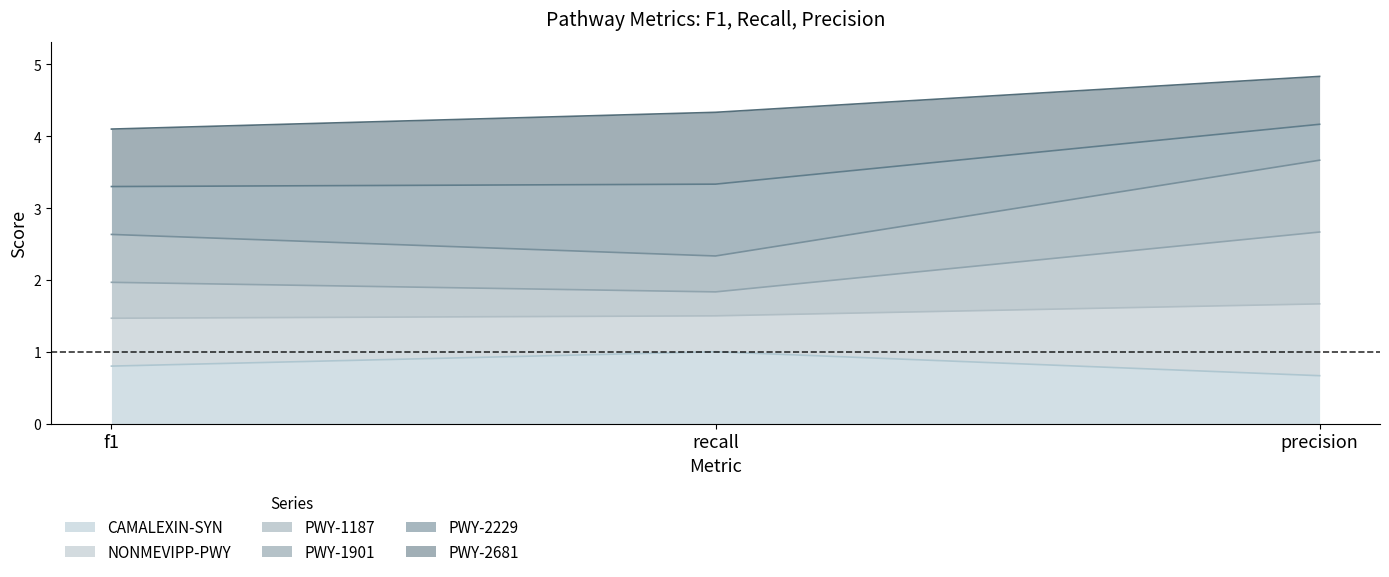

Does the chart display data point markers on the line(s)?

No